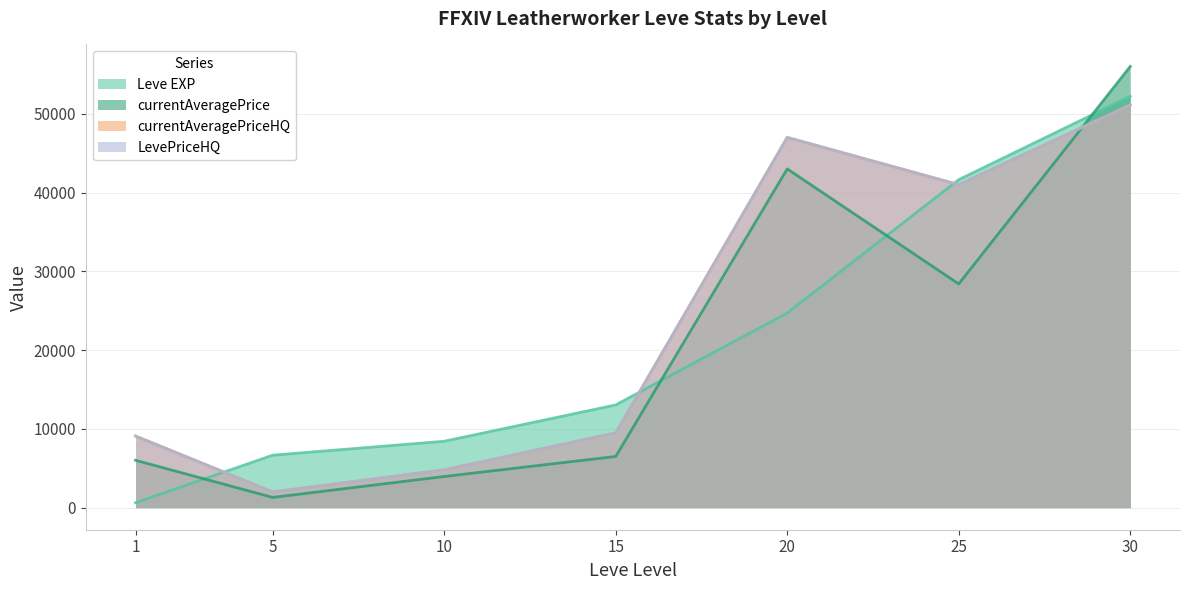

Which series has the largest range (max minus min)?

currentAveragePrice